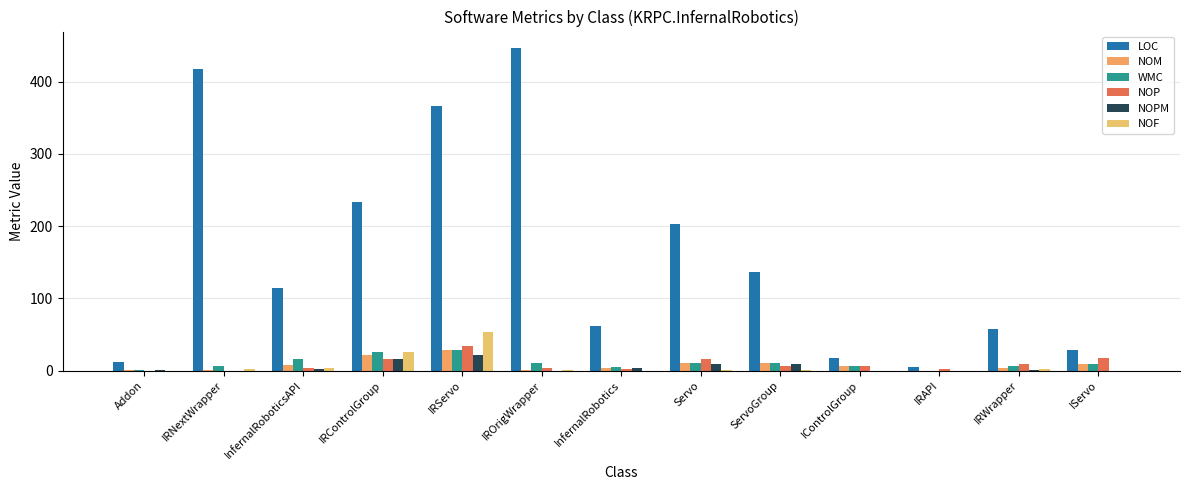

At which label does LOC reach its peak?

IROrigWrapper